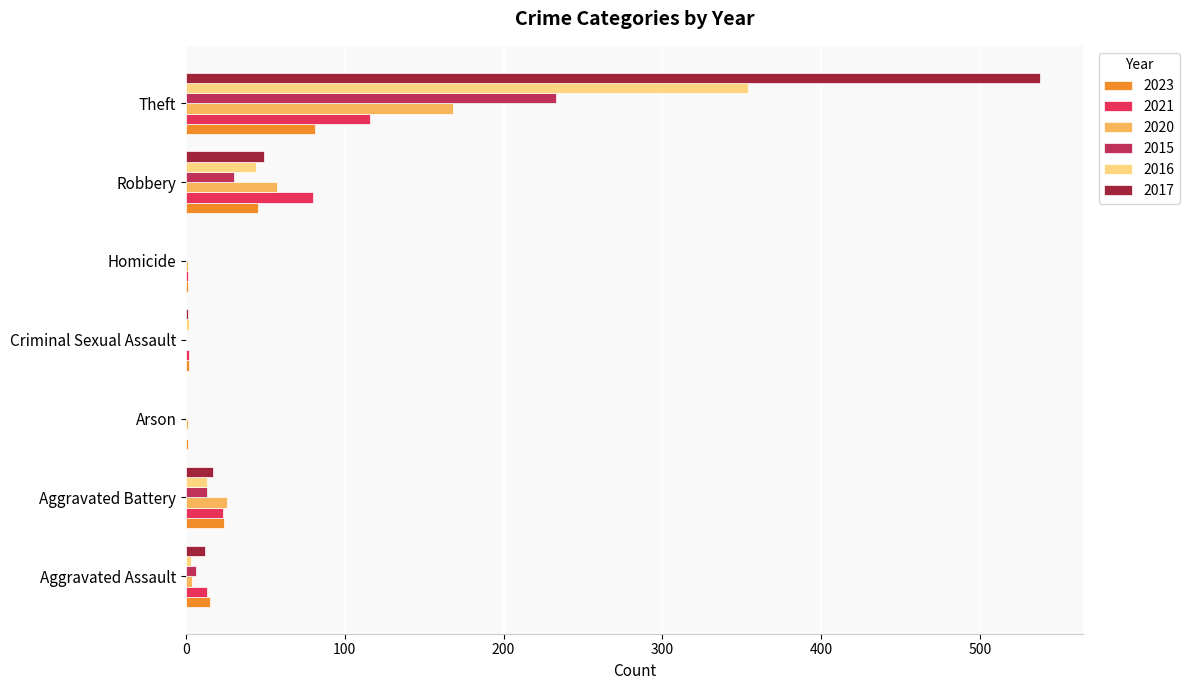

What is the sum of all 2021 values?

235